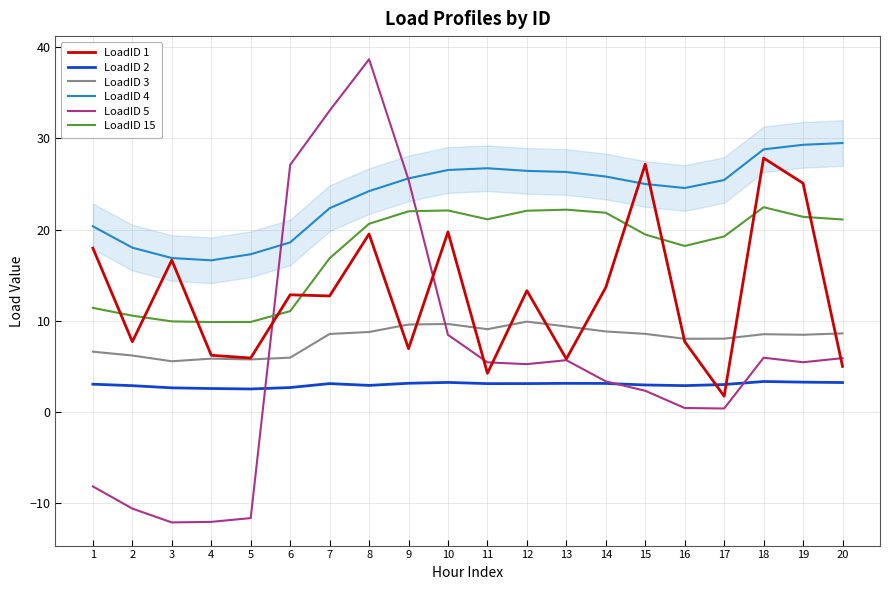

What is the smallest value displayed?

-12.1